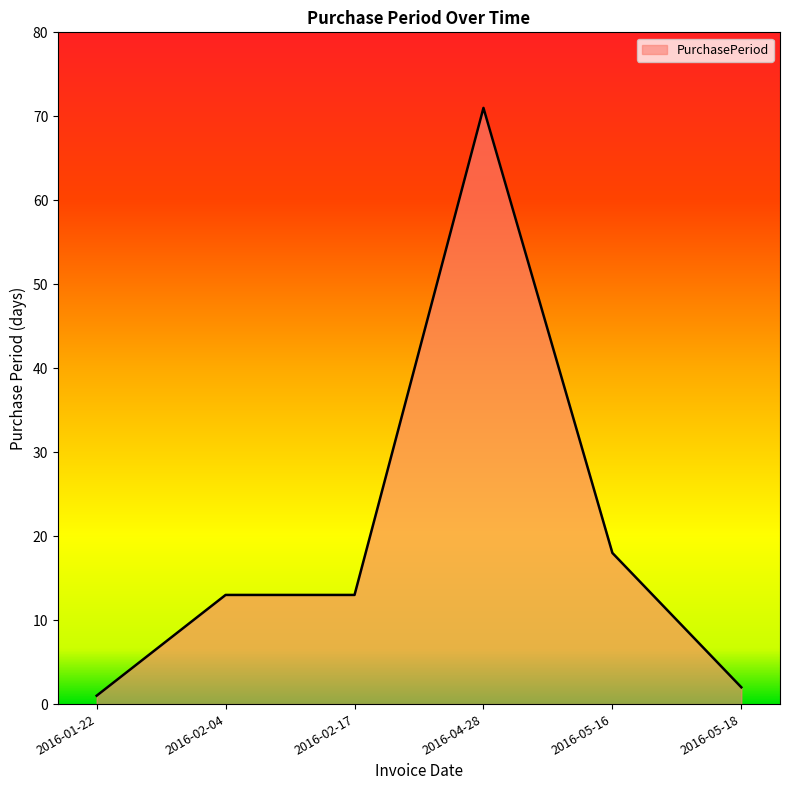

Between 2016-02-04 and 2016-01-22, which is larger?

2016-02-04